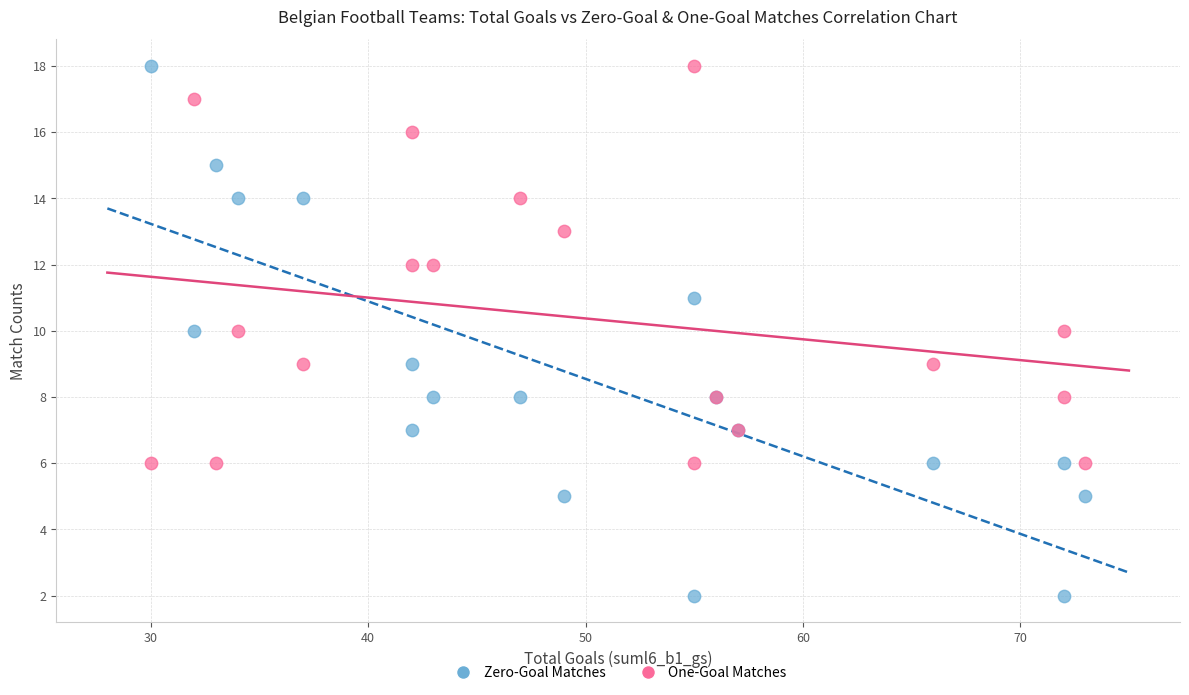

Which series has the largest Y range (max minus min)?

Zero-Goal Matches